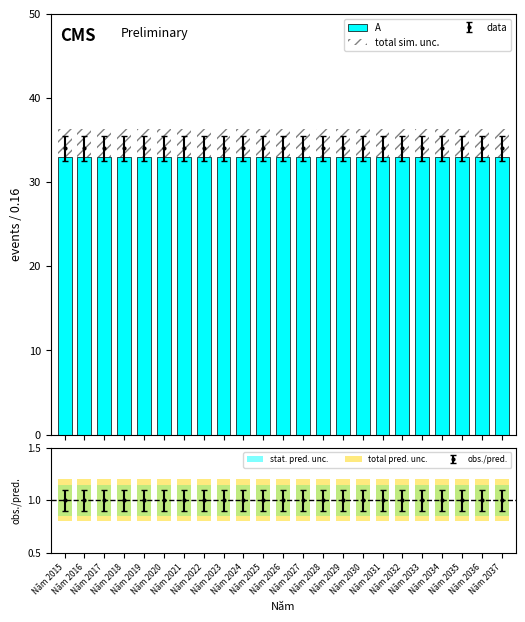

Rank the series by their maximum value, from lowest to highest.

stat. pred. unc., total pred. unc., A